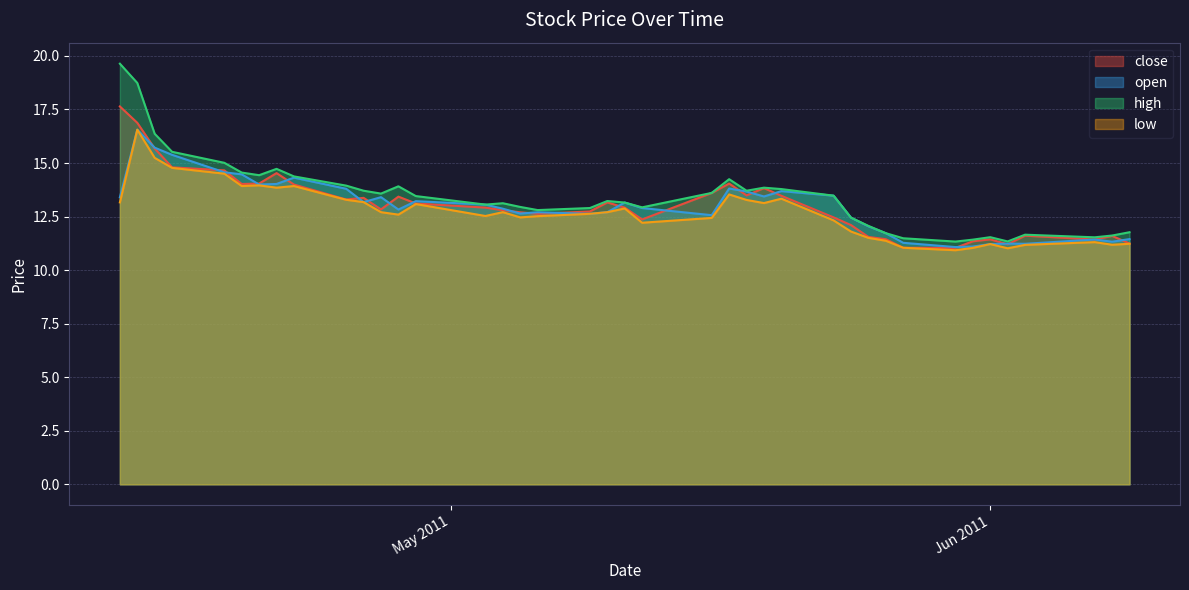

At how many categories does at least one series exceed 11?

40